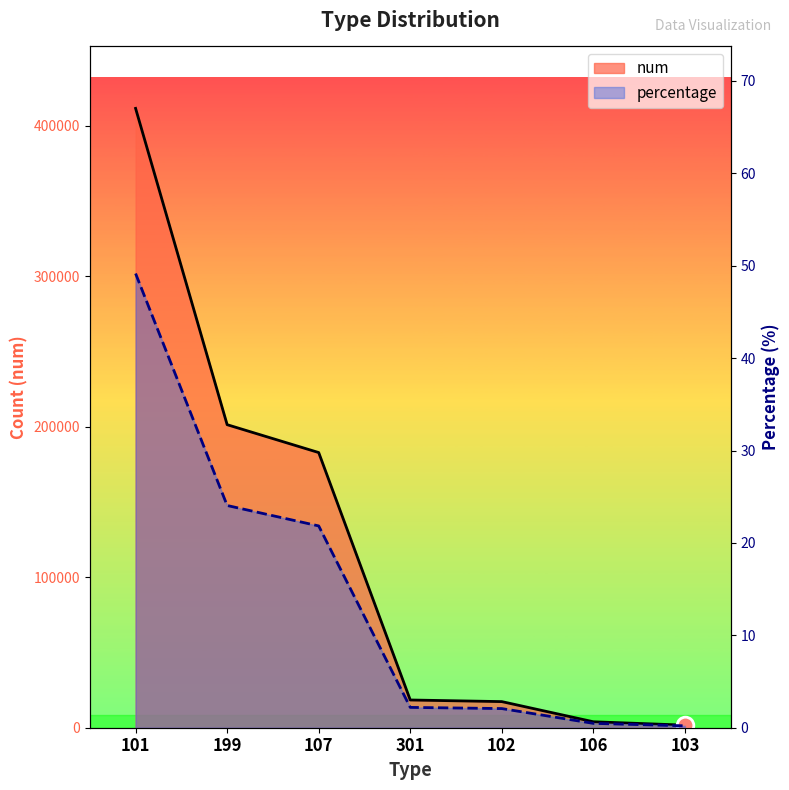

Which label corresponds to the largest value in the chart?

101